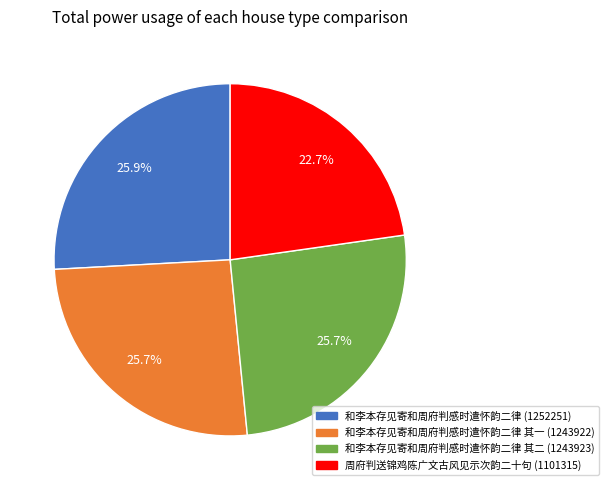

Is there any slice that represents more than half of the pie?

No